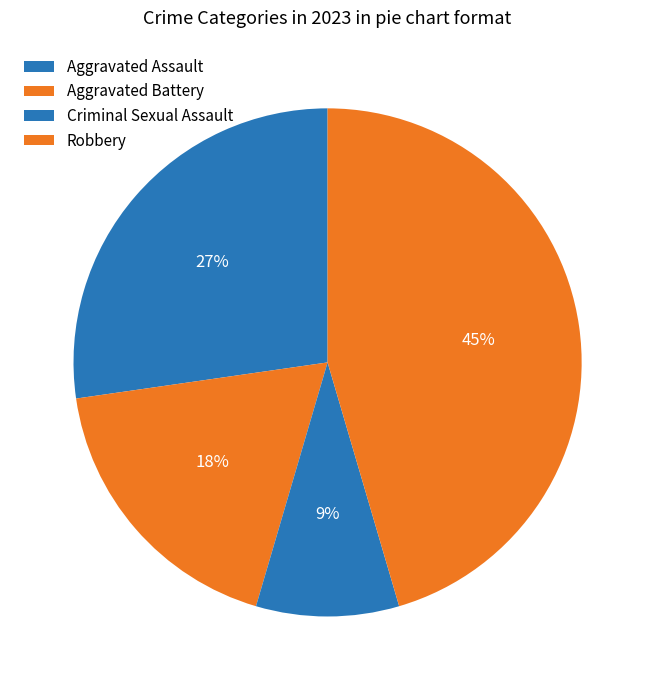

What percentage is NOT represented by Aggravated Assault?

72.7%